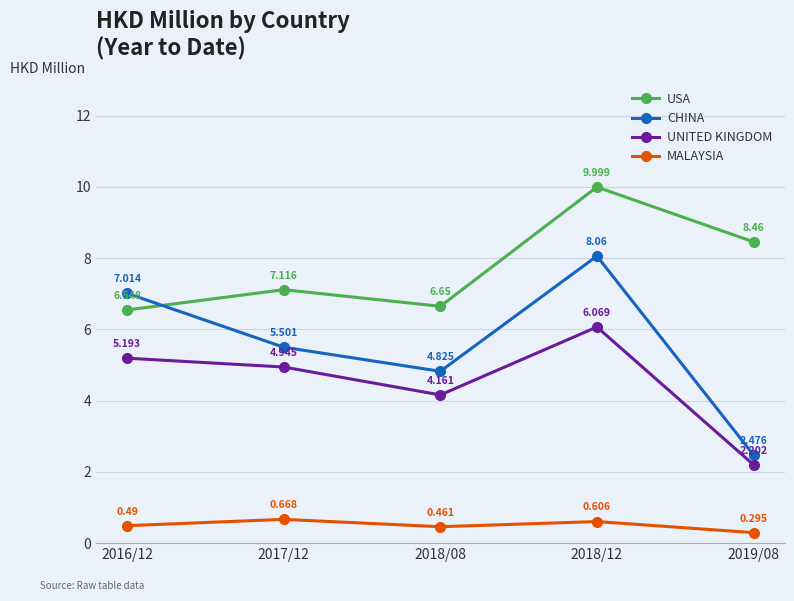

True or false: CHINA and UNITED KINGDOM intersect in this chart.

False